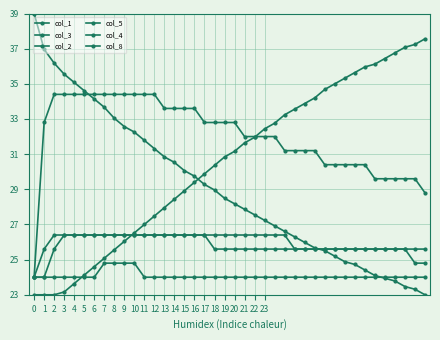

Does the chart display data point markers on the line(s)?

Yes